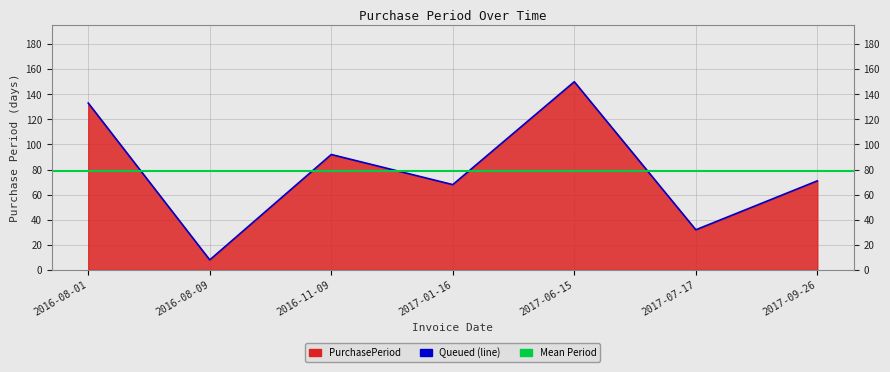

Rank the categories by value from lowest to highest.

2016-08-09, 2017-07-17, 2017-01-16, 2017-09-26, 2016-11-09, 2016-08-01, 2017-06-15